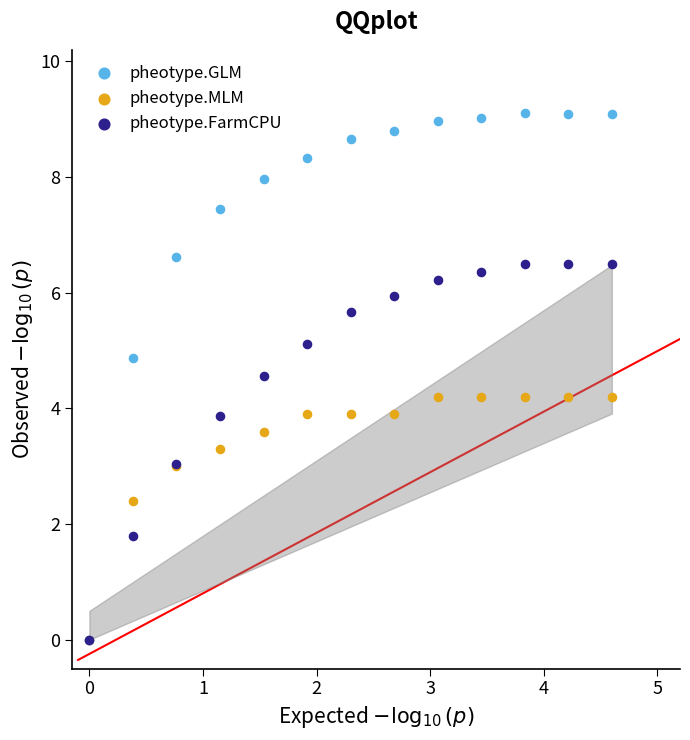

In the pheotype.MLM series, what Y value is closest to 2?

2.4